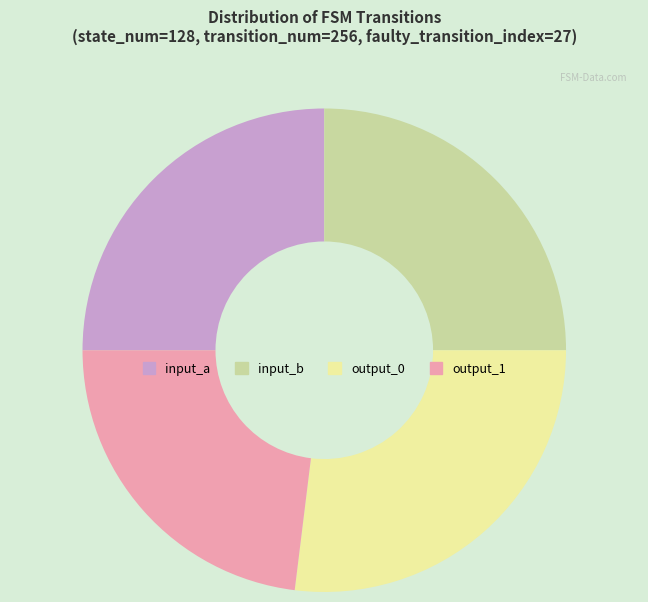

How many segments does this pie chart have?

4